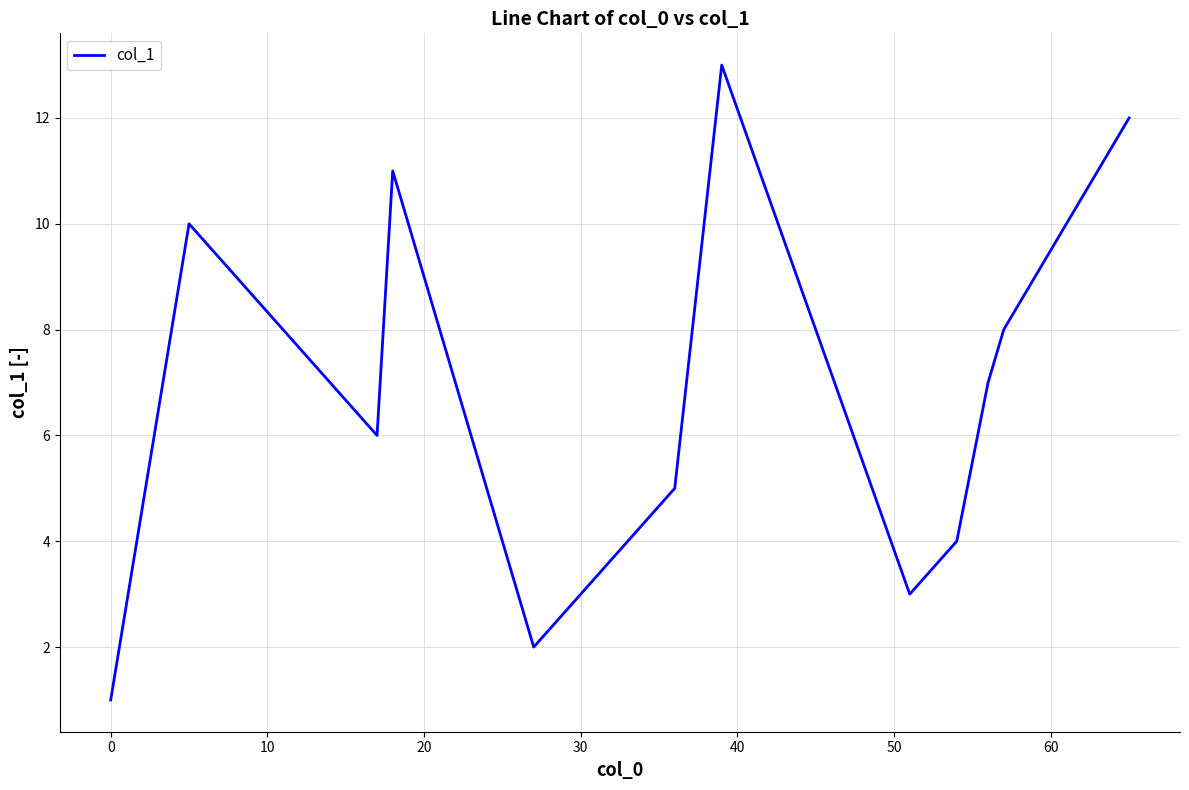

What is the difference between the maximum and minimum values?

12